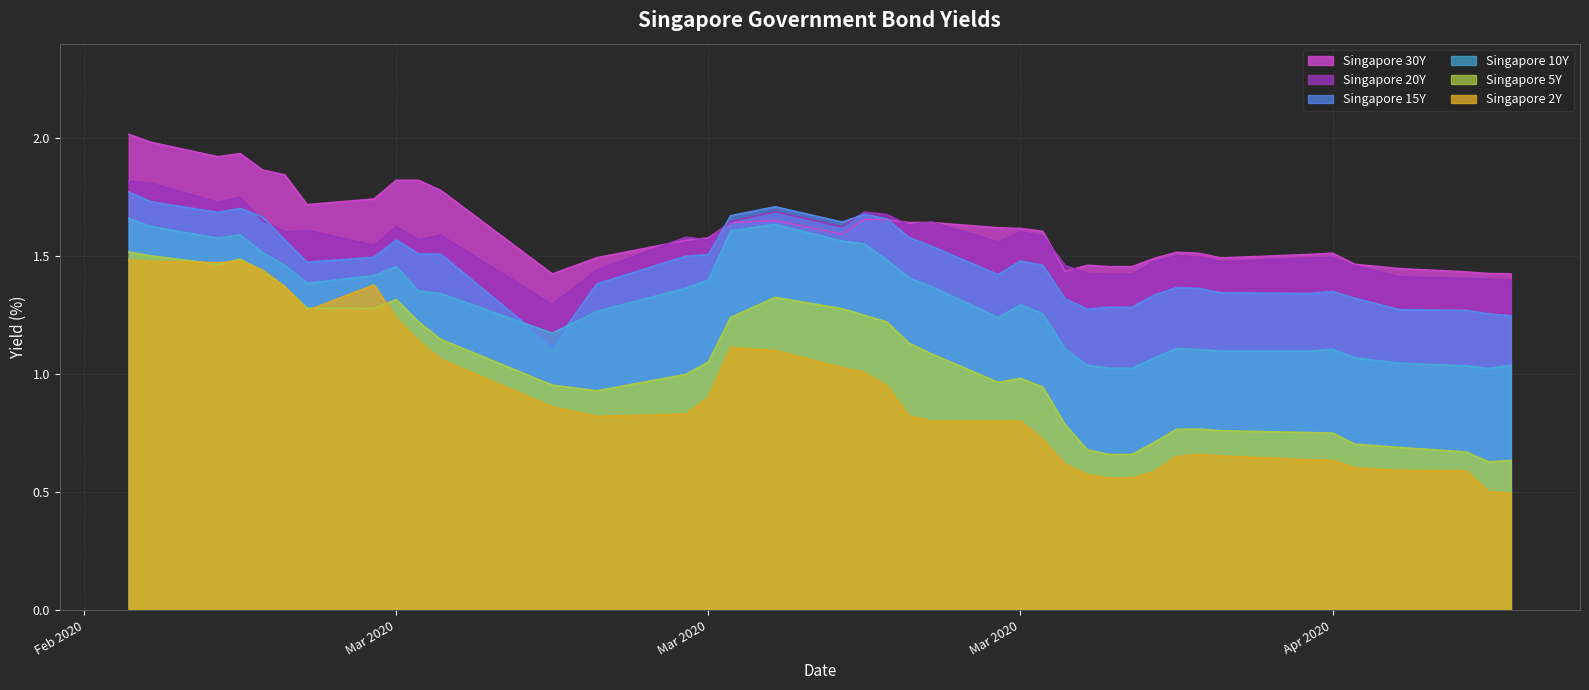

Count the number of data series in this chart.

6